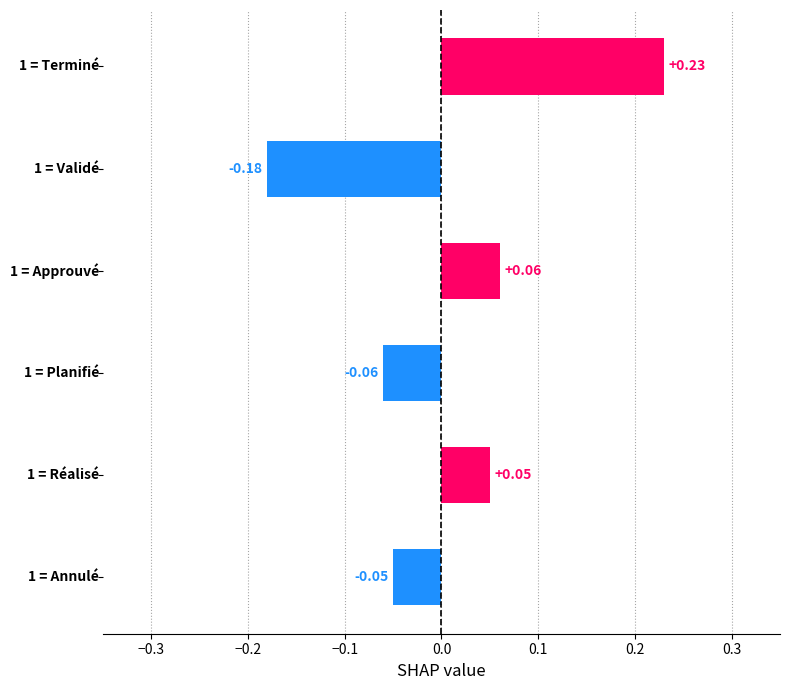

What is the difference between the maximum and minimum values?

0.4